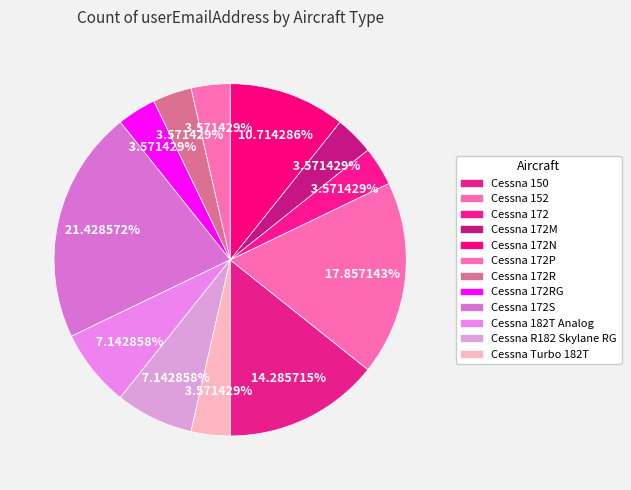

Approximately how many times larger is the value at Cessna 172M compared to Cessna R182 Skylane RG?

0.5